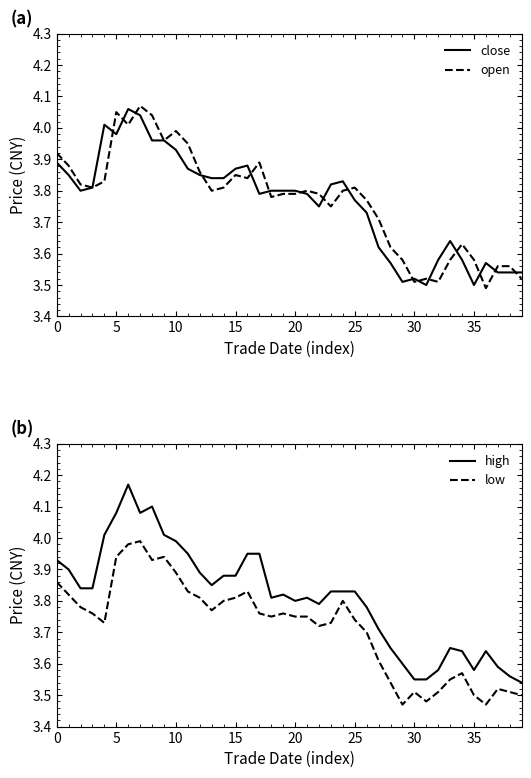

How many interior local valleys does the close series have?

7